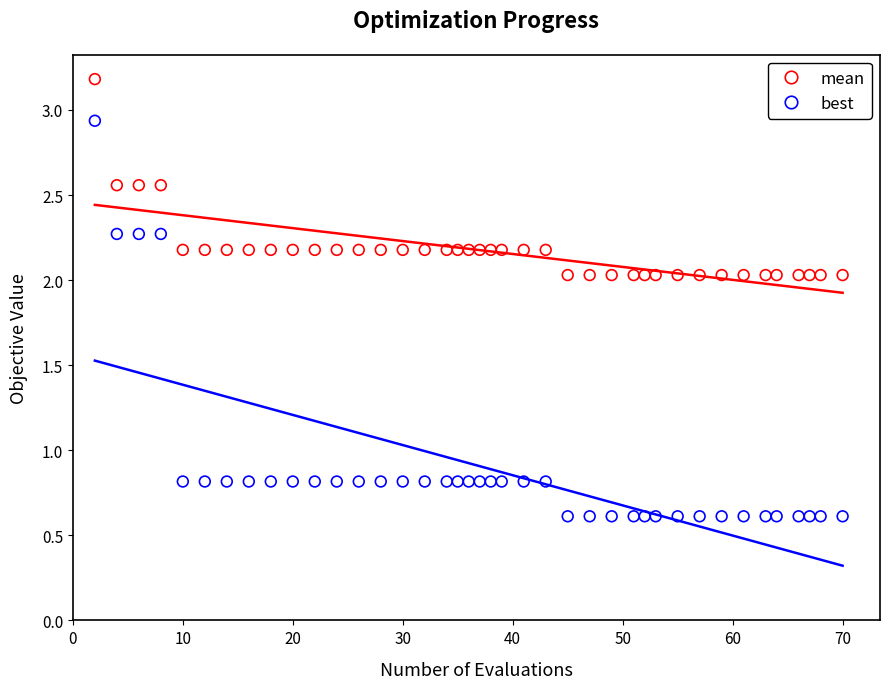

What are all the series names shown in the legend?

mean, best